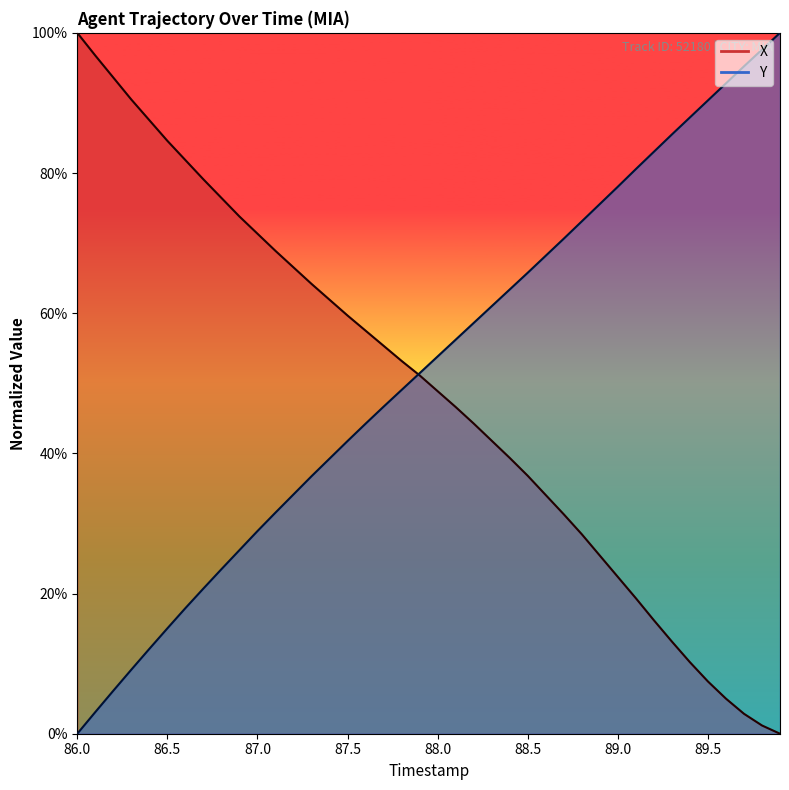

The value of X at 89.5 is 5.2. True or false?

False